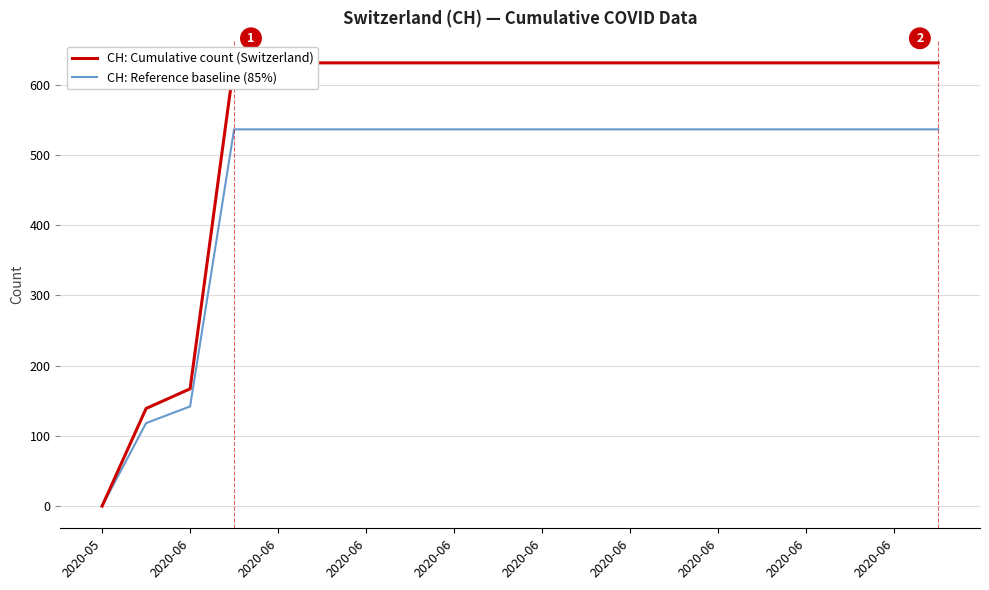

True or false: CH: Reference baseline (85%) and CH: Cumulative count (Switzerland) cross at least once.

False